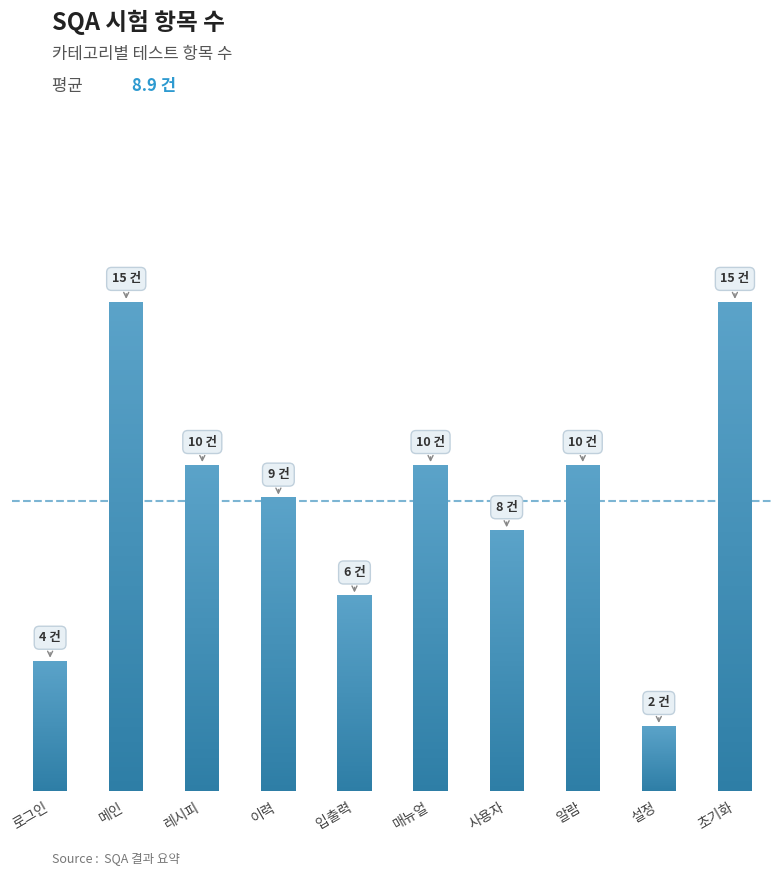

List the labels in order of value, largest first.

메인, 초기화, 레시피, 매뉴얼, 알람, 이력, 사용자, 입출력, 로그인, 설정